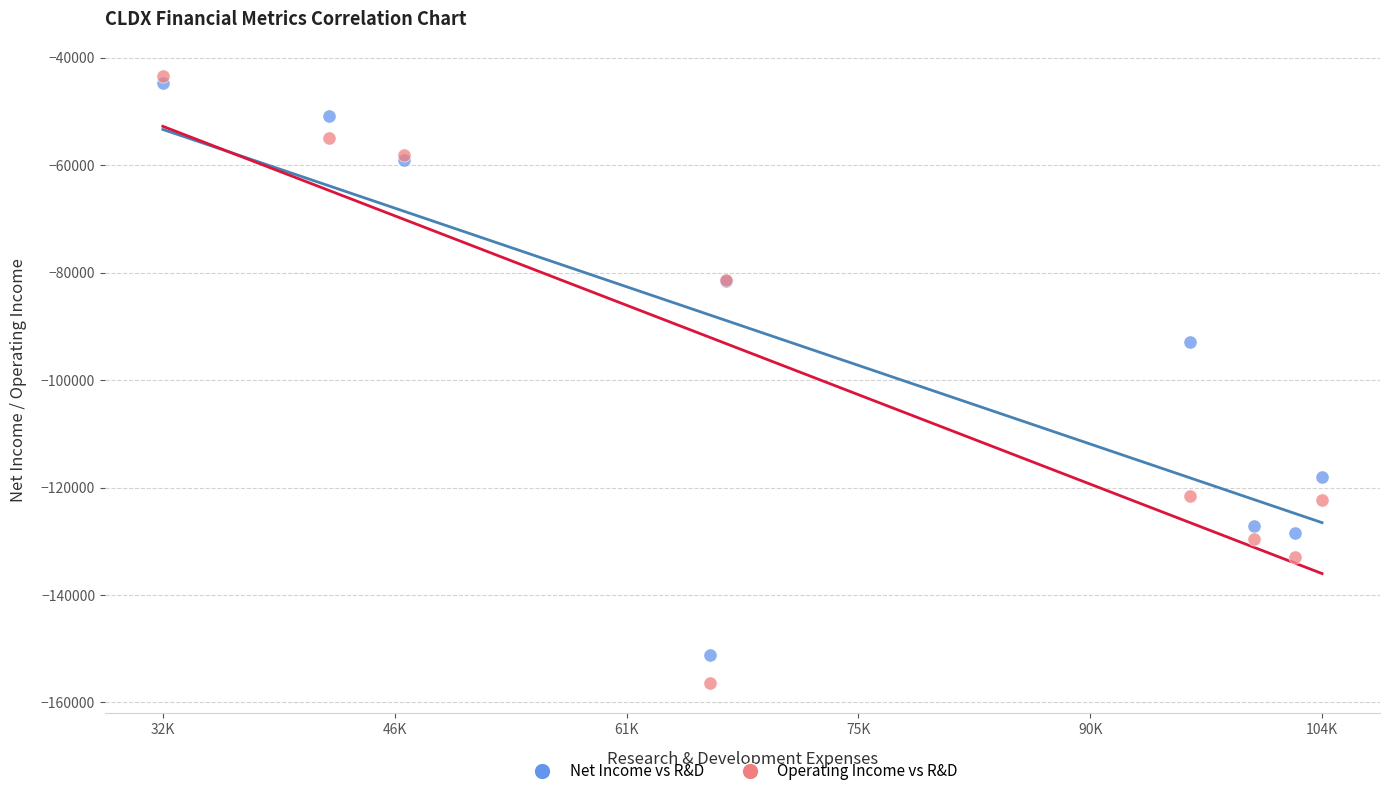

Which series reaches the maximum Y coordinate?

Operating Income vs R&D